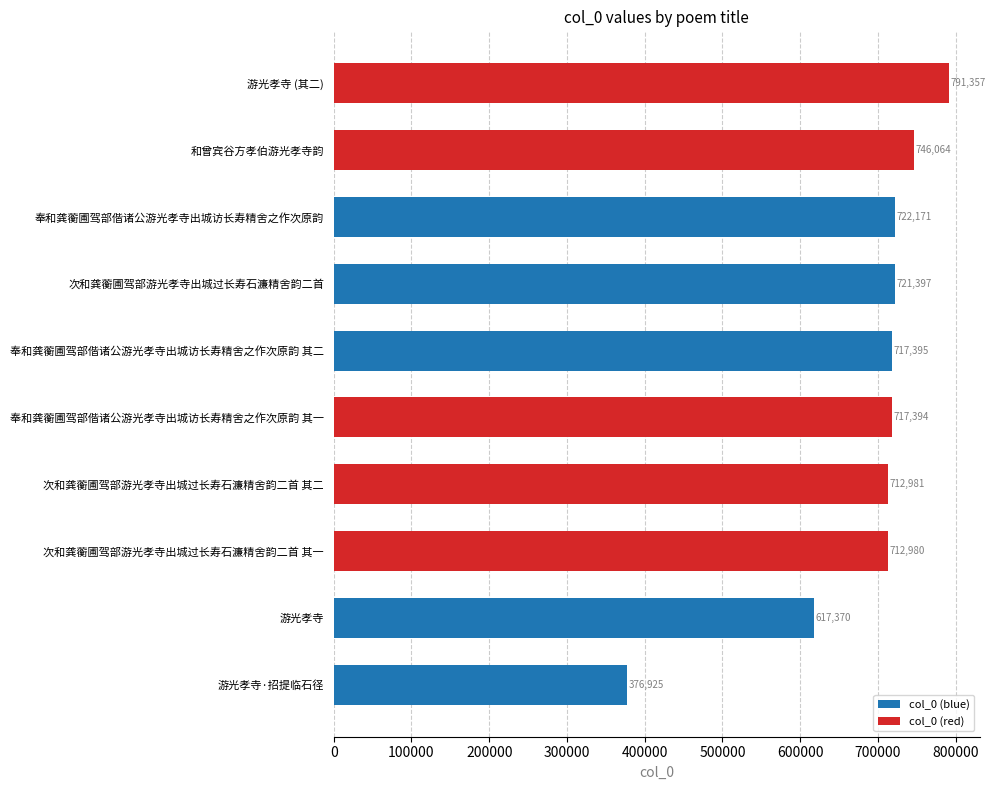

Where is the data nearest to the value 584141?

游光孝寺